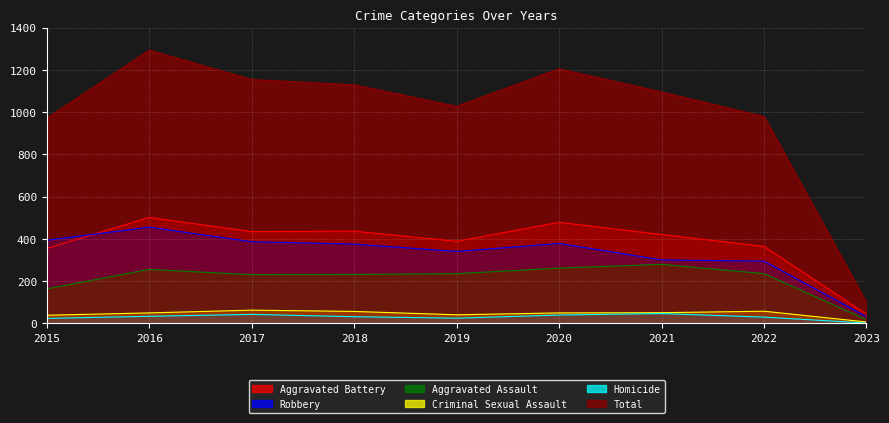

What is the value of the Aggravated Assault point at the 4th from the left?

231